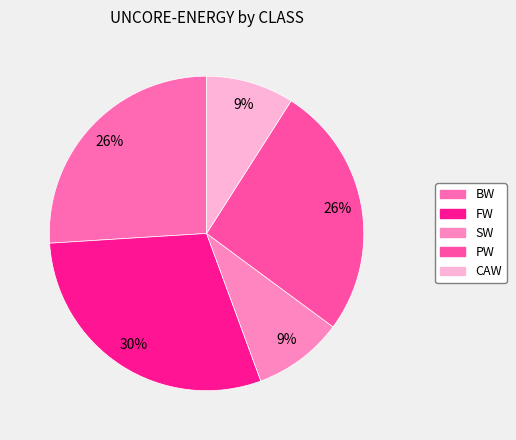

What percentage is the PW slice, to the nearest percent?

26%